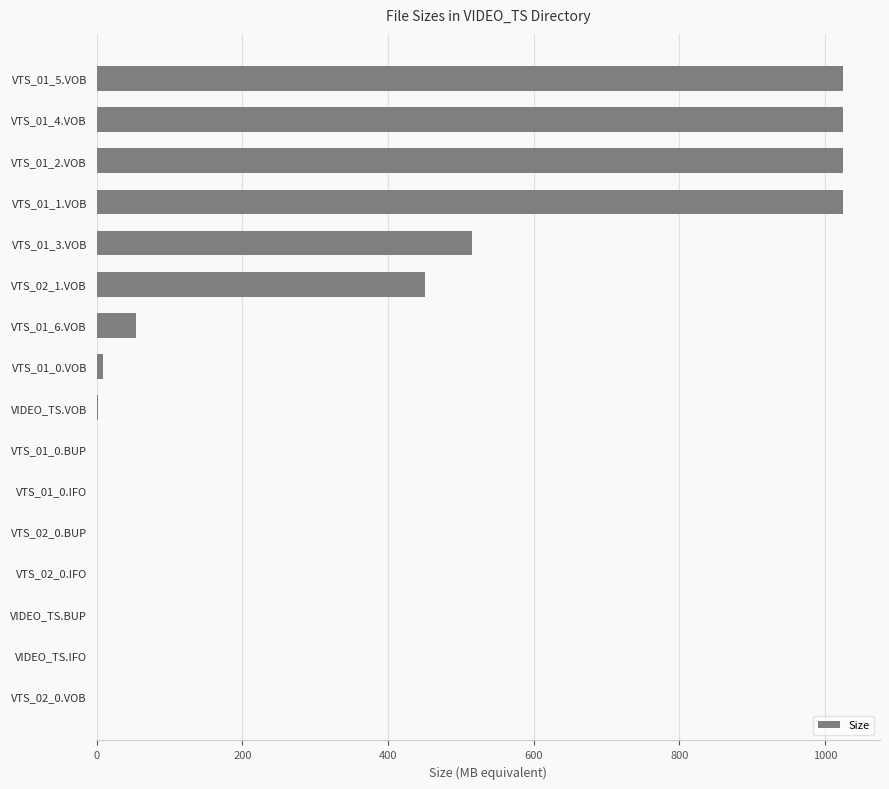

The value at VTS_02_0.VOB is 376.7. True or false?

False